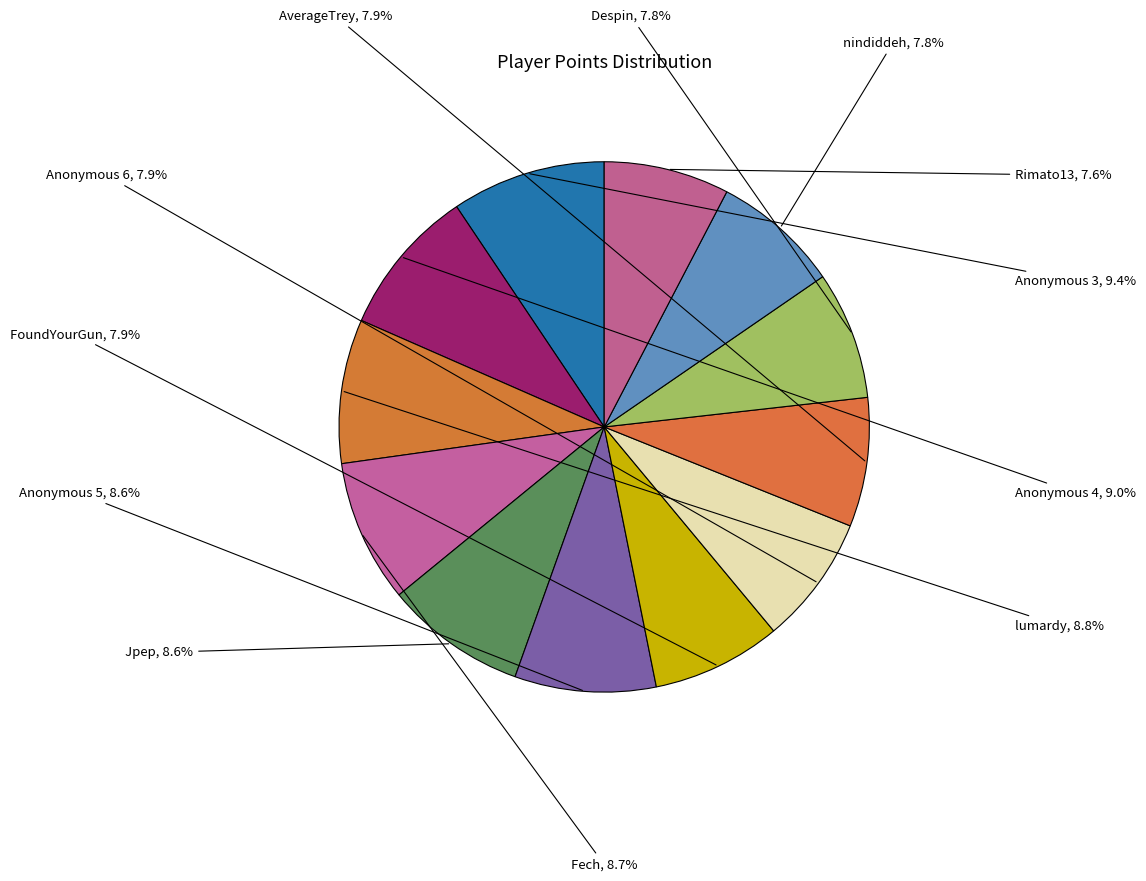

How many slices are in this pie chart?

12